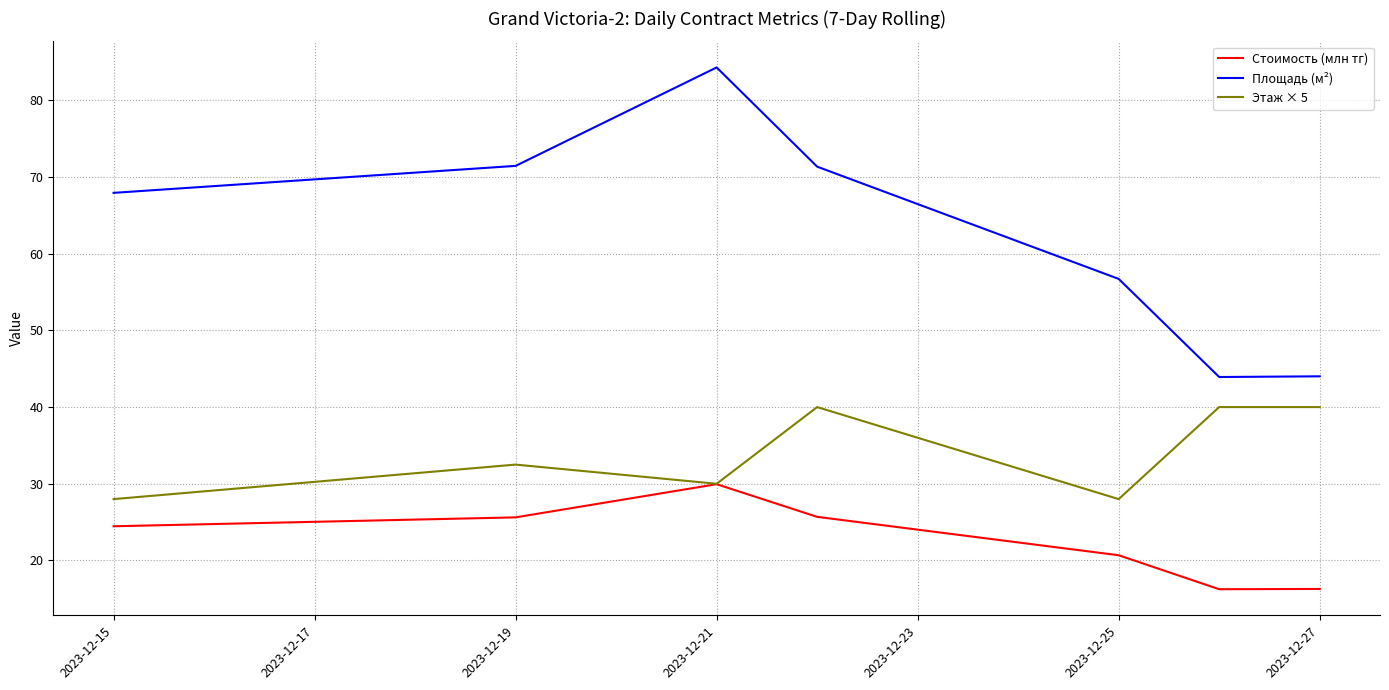

Which series has the largest total across all categories?

Площадь (м²)